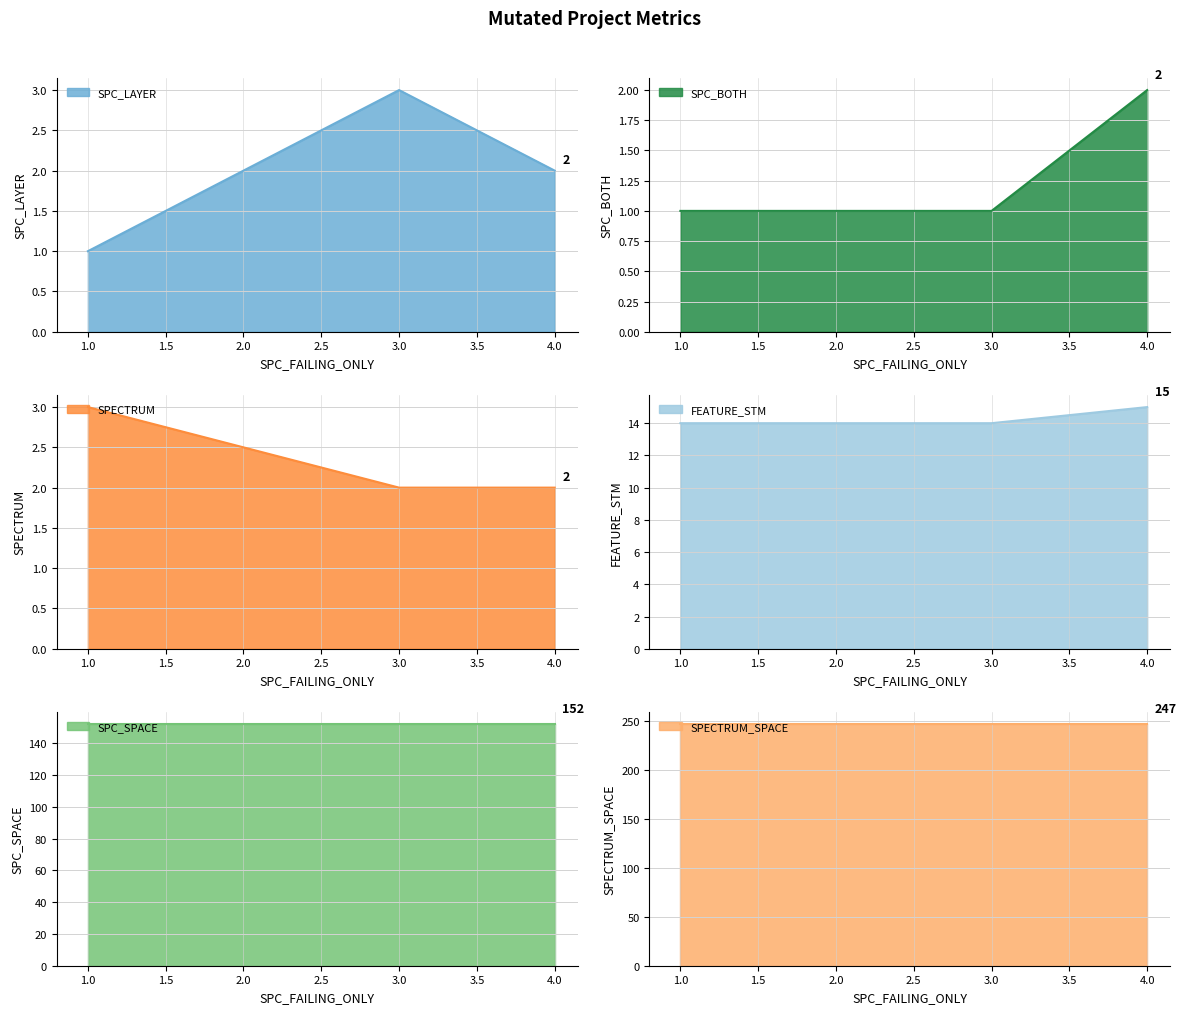

What is the value of the FEATURE_STM point at the 2nd from the left?

14